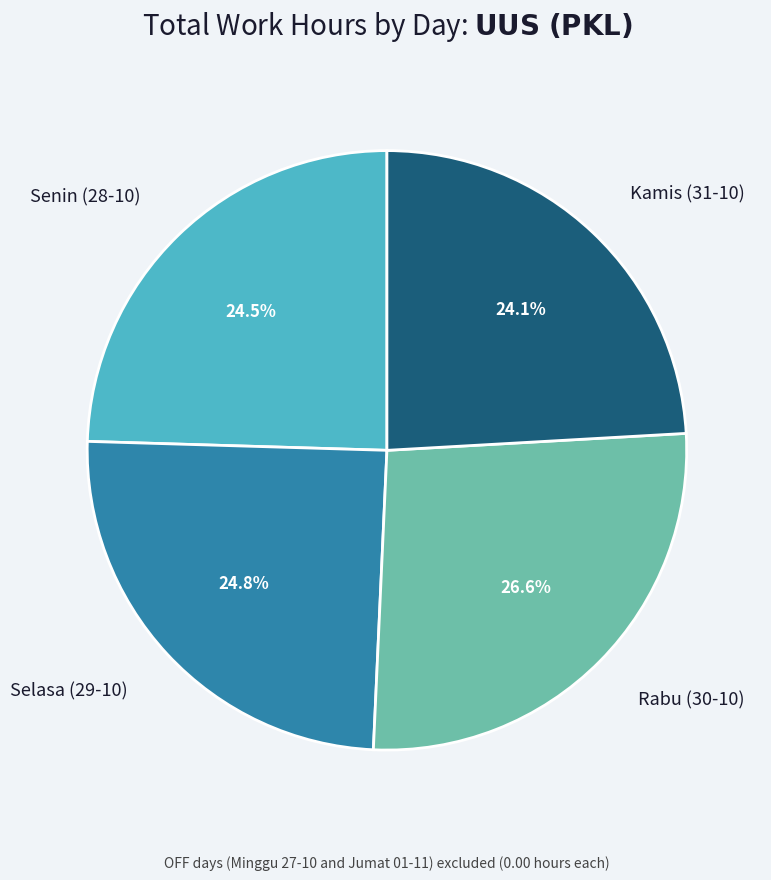

Does Rabu (30-10) account for over 50% of the chart?

No